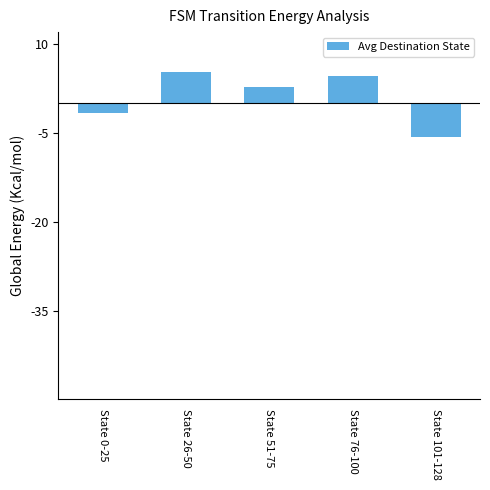

How many bars are there in total?

5